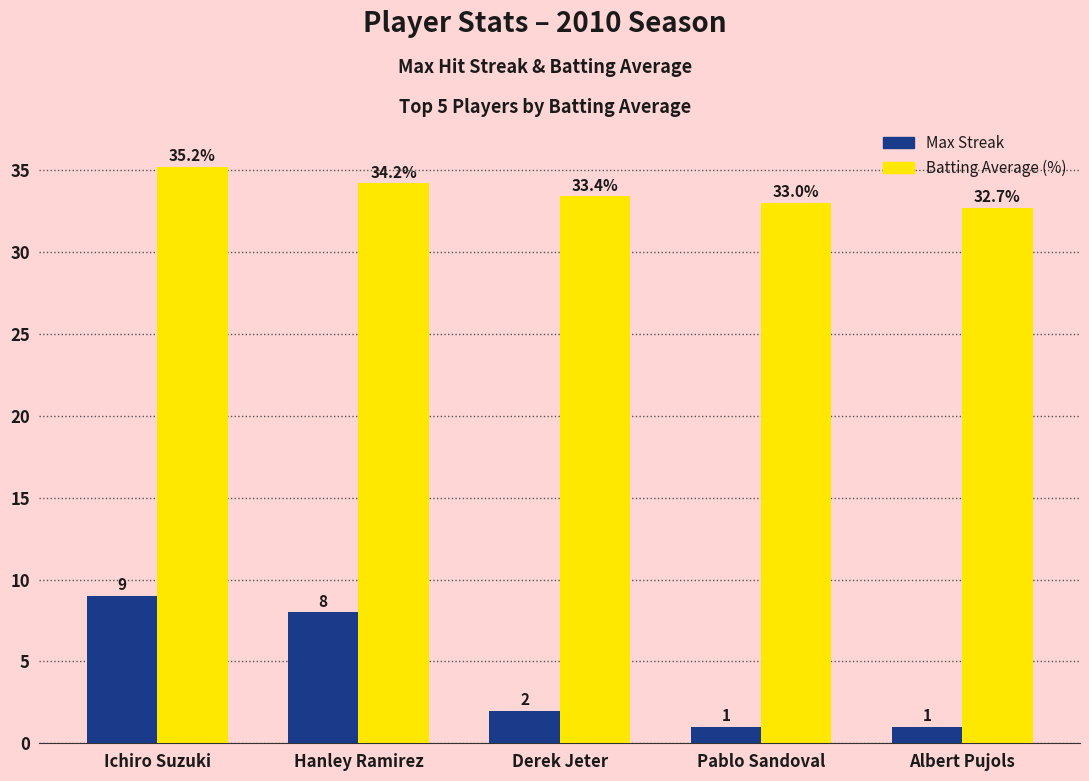

Does the chart contain any negative values?

No